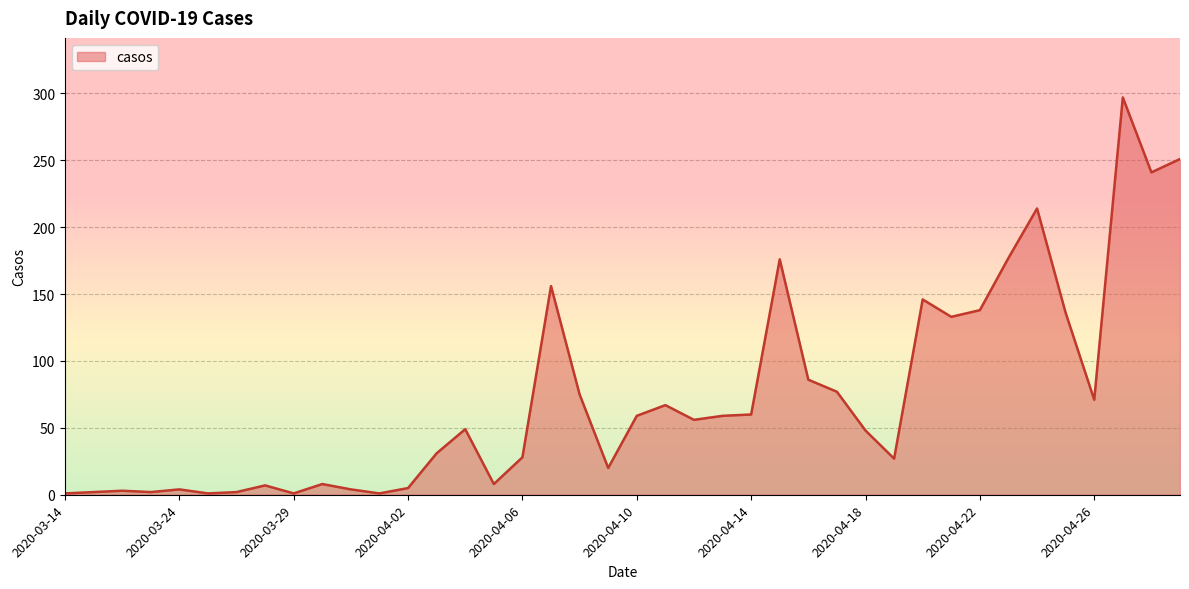

How many lines are shown in the chart?

1